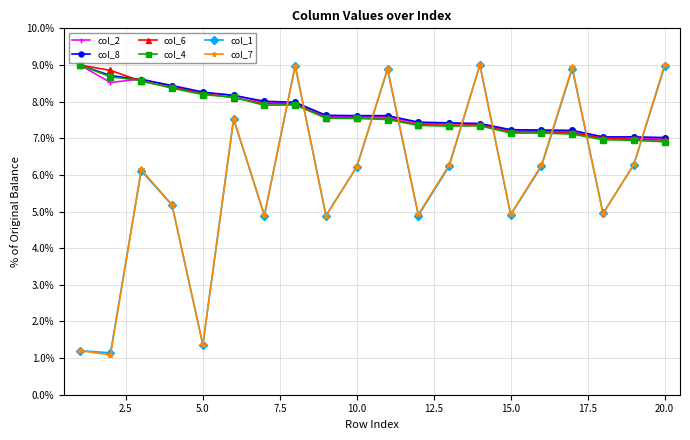

Is this an area chart (filled region under the line)?

No